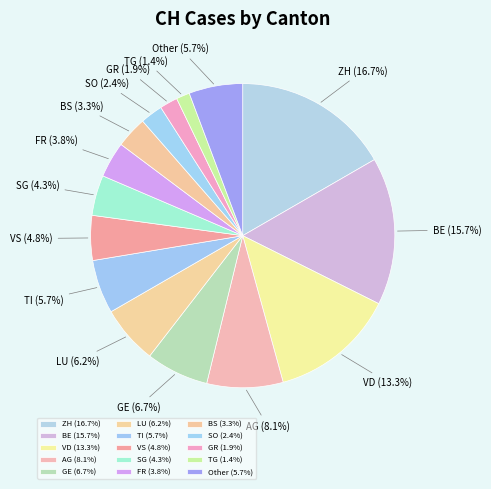

Does any single category account for the majority?

No